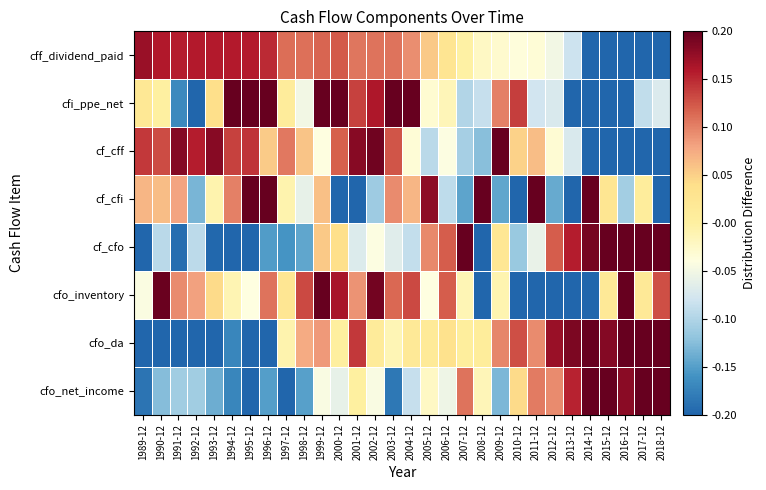

Count the number of data series in this chart.

8